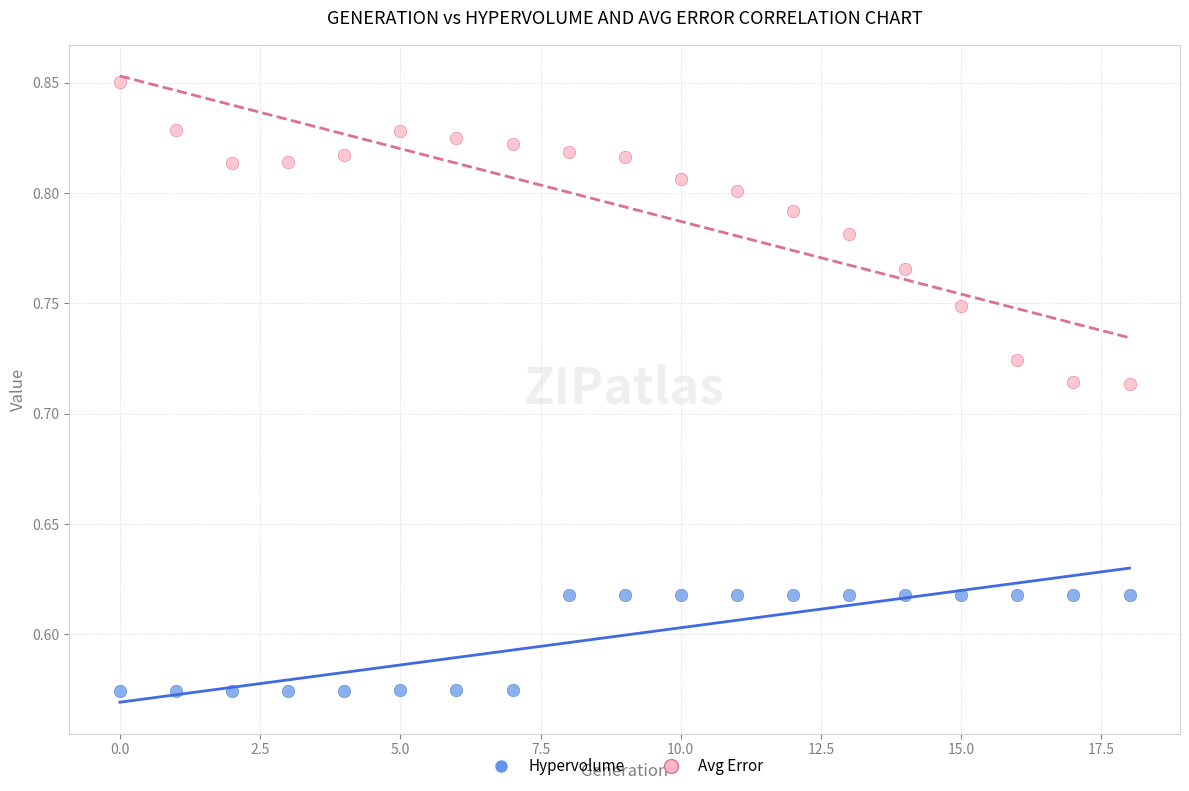

Across all data points, what is the range of Y values (max minus min)?

0.3